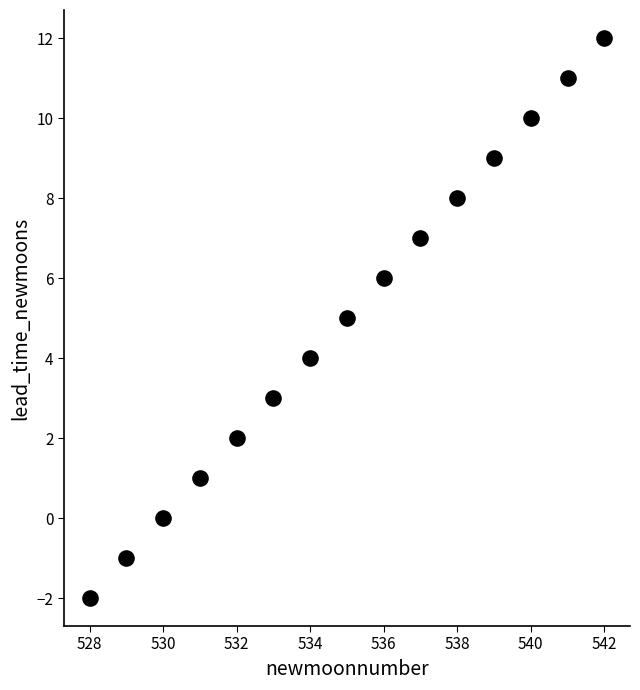

What is the range of X values (max minus min)?

14